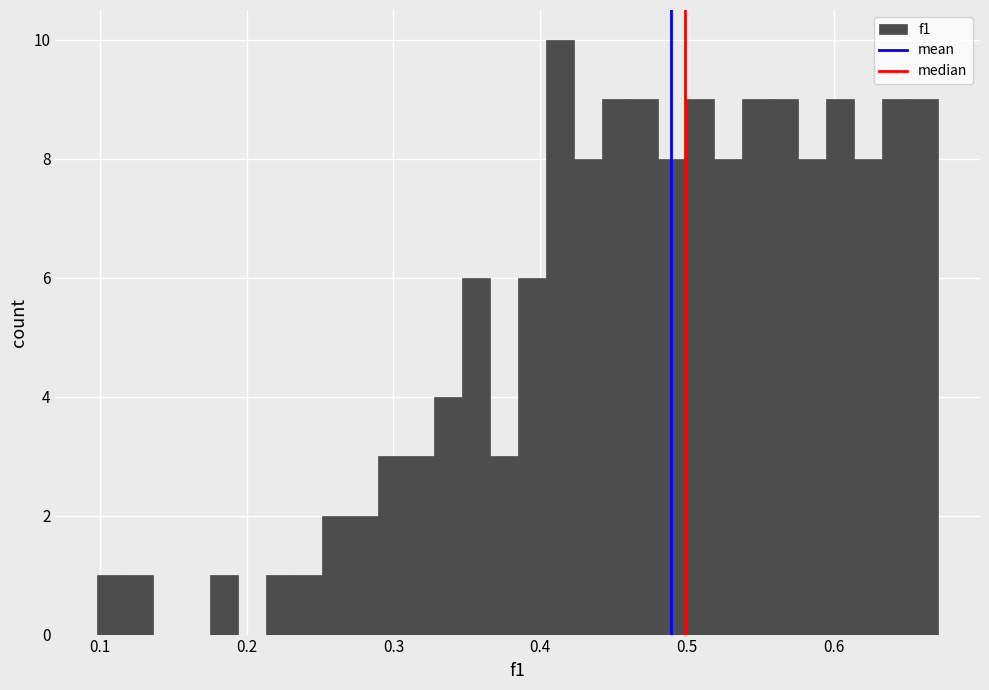

Read against the x-axis, roughly where is the centre of the tallest bar?

0.41